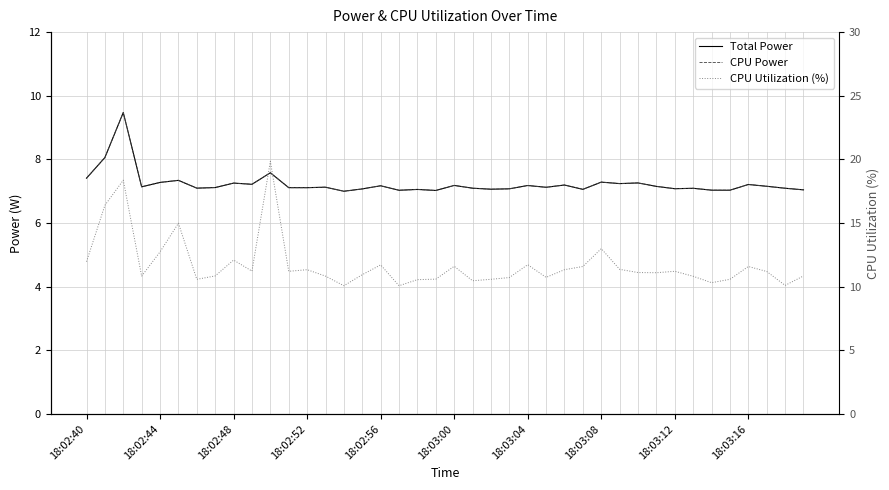

What is the difference between the highest and lowest values at 13?

3.7